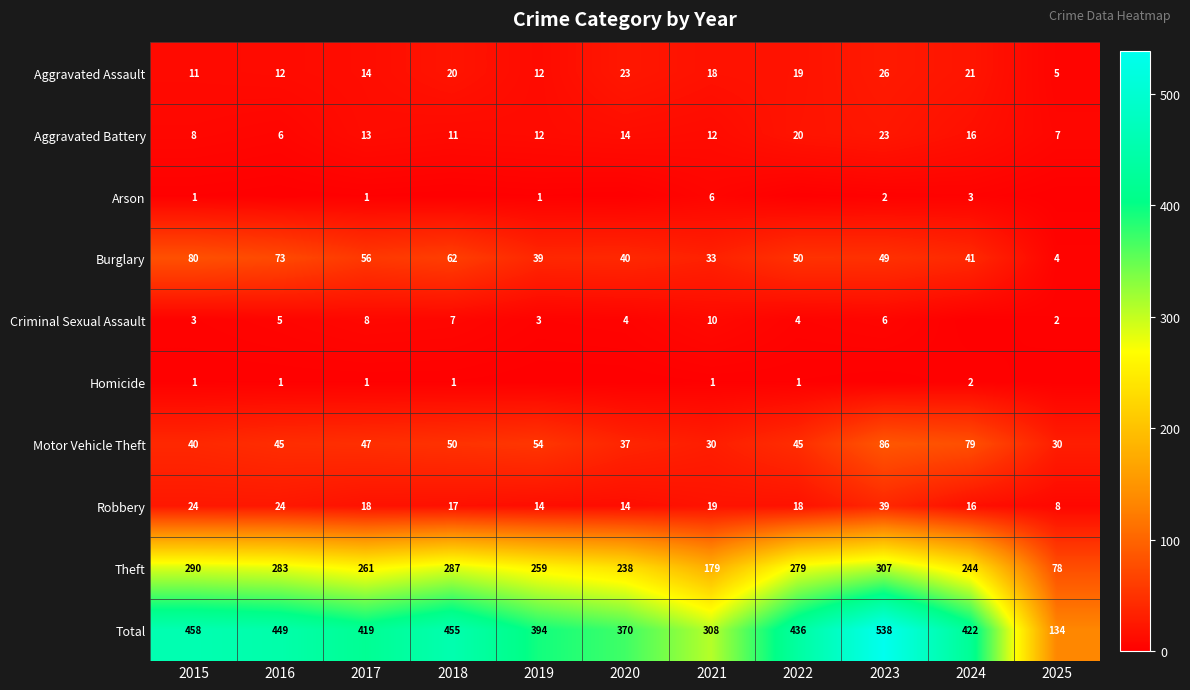

The Burglary series shows 98 at 2017. True or false?

False